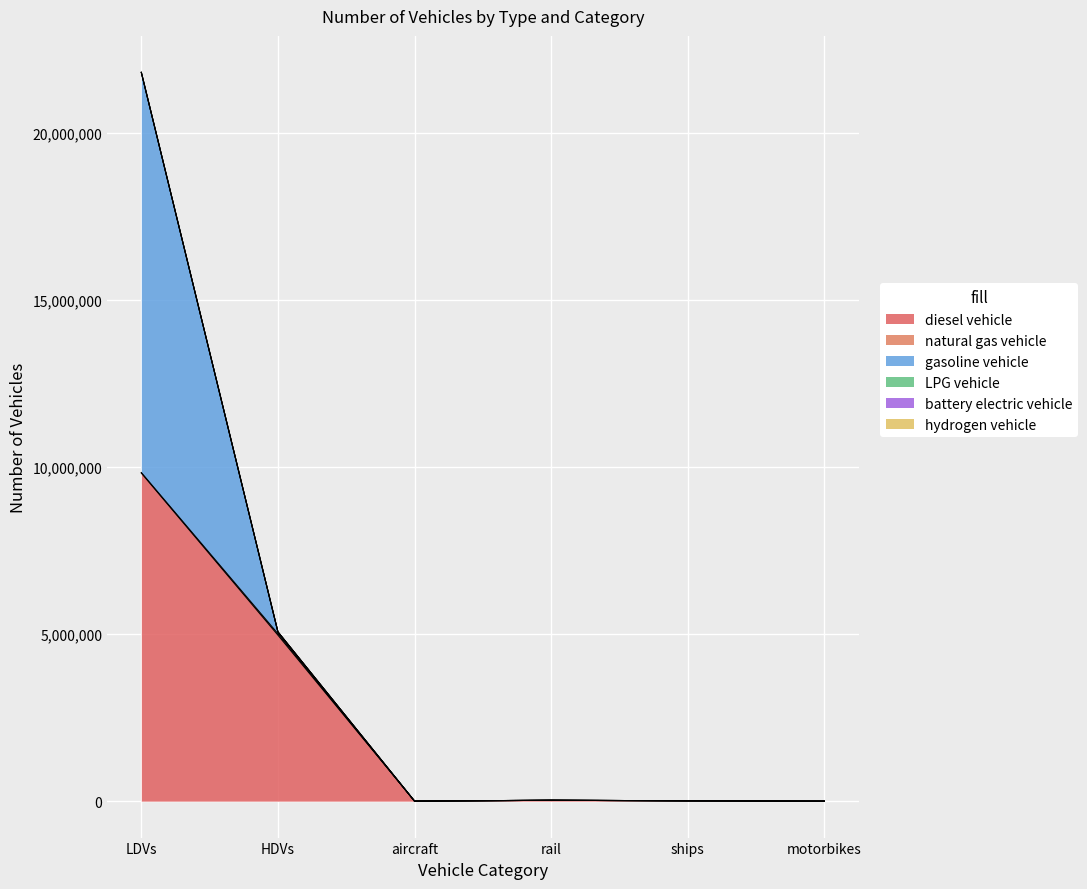

What is the difference between the maximum and minimum values in the diesel vehicle series?

9818361.3